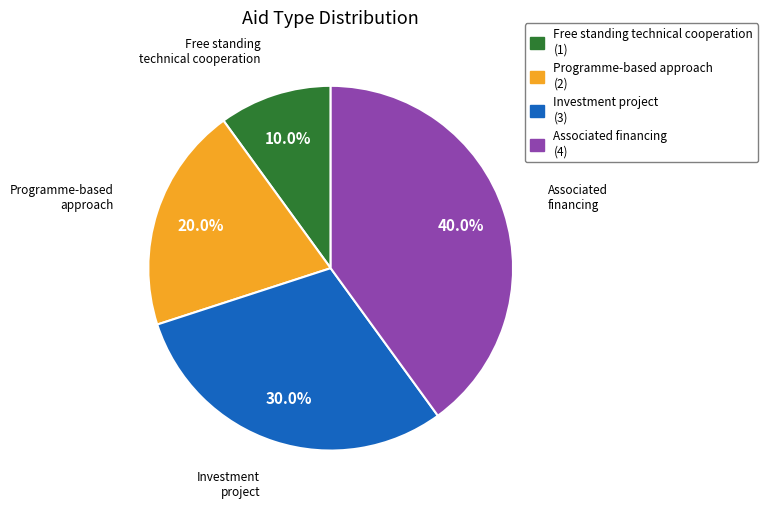

To the nearest percent, what is the combined percentage of Programme-based approach and Investment project?

50%